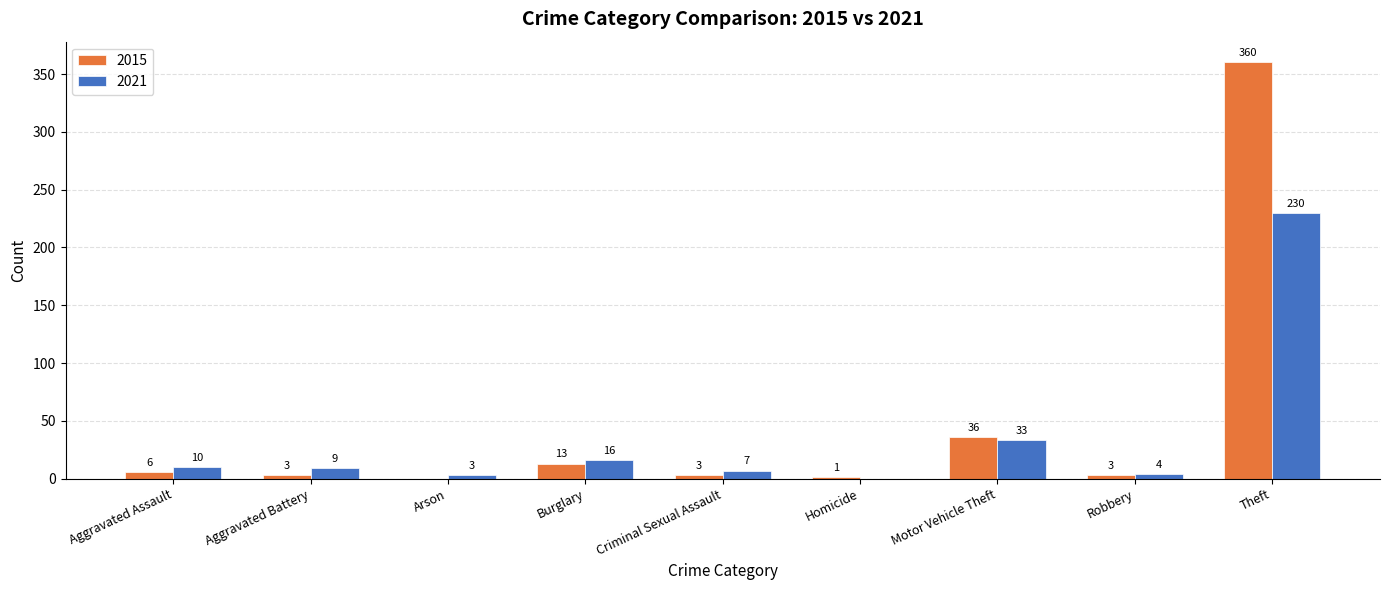

How many groups of bars are there?

9